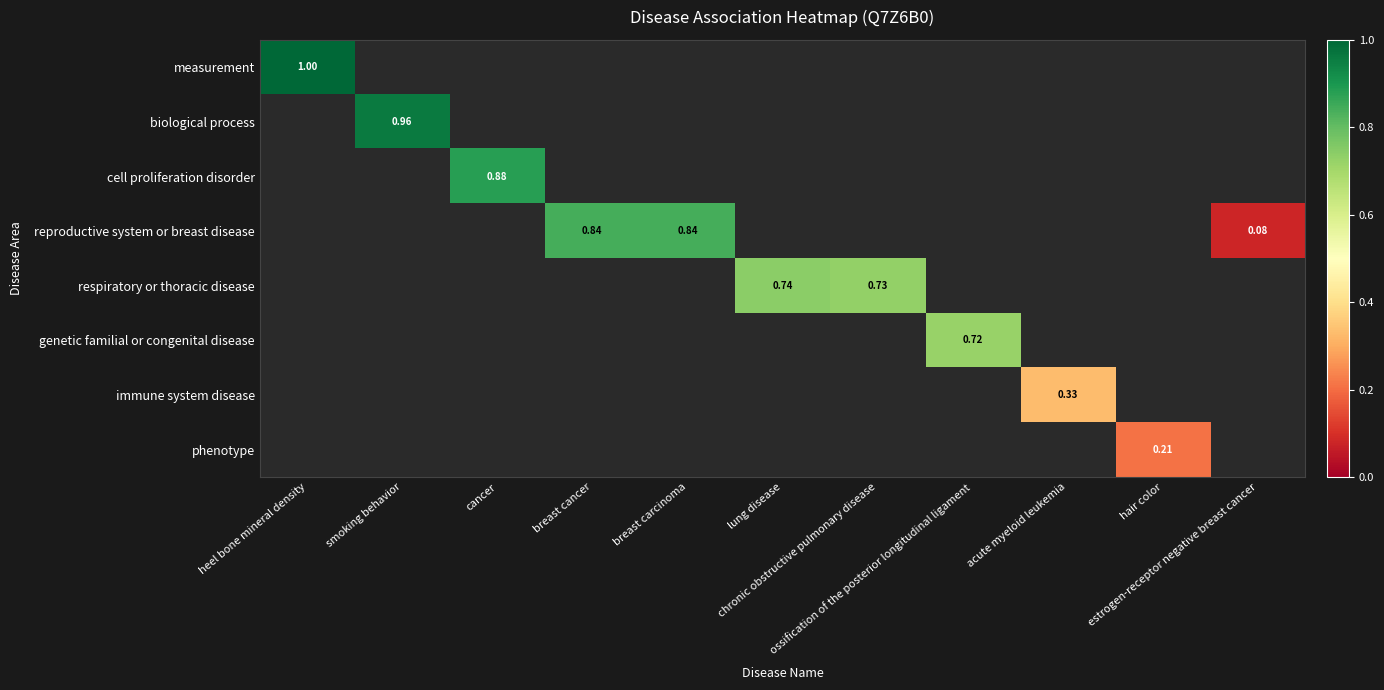

Is the value of reproductive system or breast disease at heel bone mineral density greater than the value of immune system disease at acute myeloid leukemia?

No